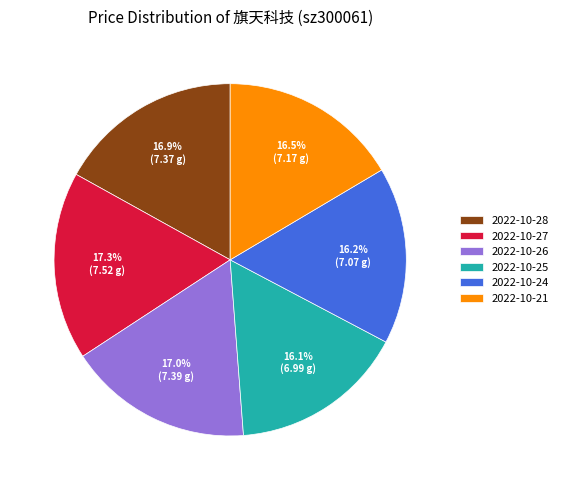

How many segments does this pie chart have?

6